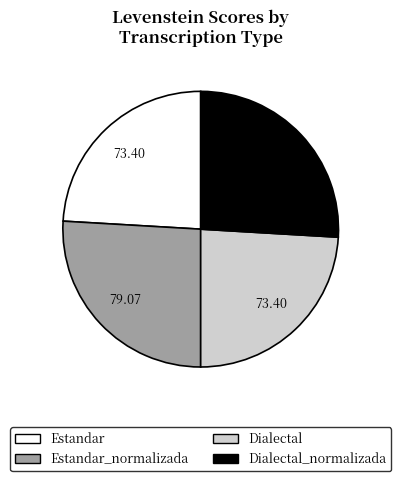

Does any single category account for the majority?

No